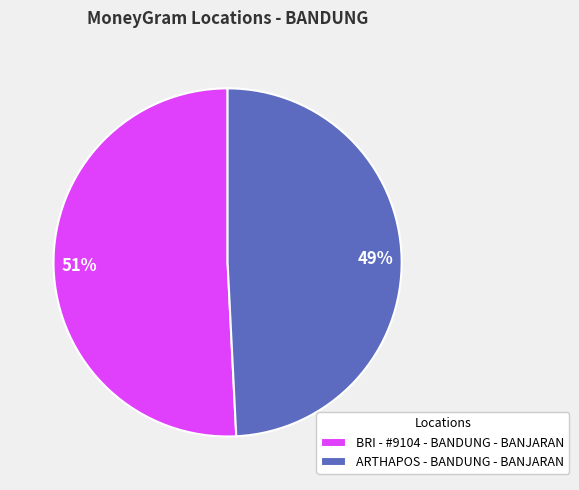

To the nearest percent, what portion does BRI - #9104 - BANDUNG - BANJARAN represent?

51%